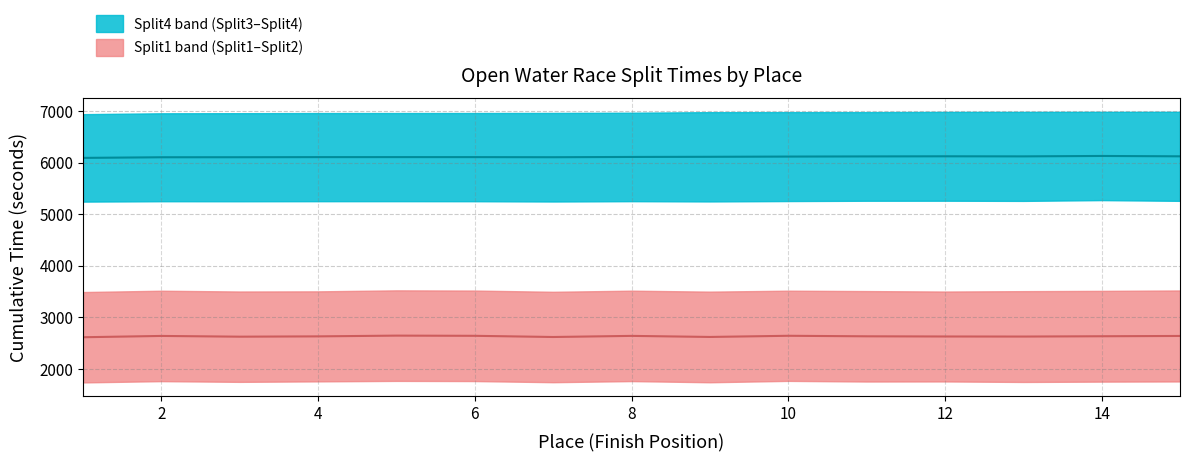

Reading right to left, list all the values displayed in this chart.

Split1: 1759.0	1755.9	1749.2	1759.2	1757.6	1770.2	1743.3	1766.0	1744.5	1766.6	1769.9	1760.5	1751.1	1765.0	1740.1
Split2: 3522.8	3514.8	3509.3	3502.1	3510.8	3518.5	3500.0	3518.7	3497.0	3520.9	3525.0	3505.5	3502.7	3517.7	3492.1
Split3: 5259.9	5274.0	5259.1	5262.4	5261.8	5255.9	5248.5	5253.6	5247.2	5252.7	5253.6	5253.2	5251.8	5252.5	5245.2
Split4: 6986.3	6986.0	6985.0	6984.7	6980.5	6980.4	6979.2	6968.0	6963.9	6962.5	6962.0	6961.8	6959.1	6957.0	6940.2